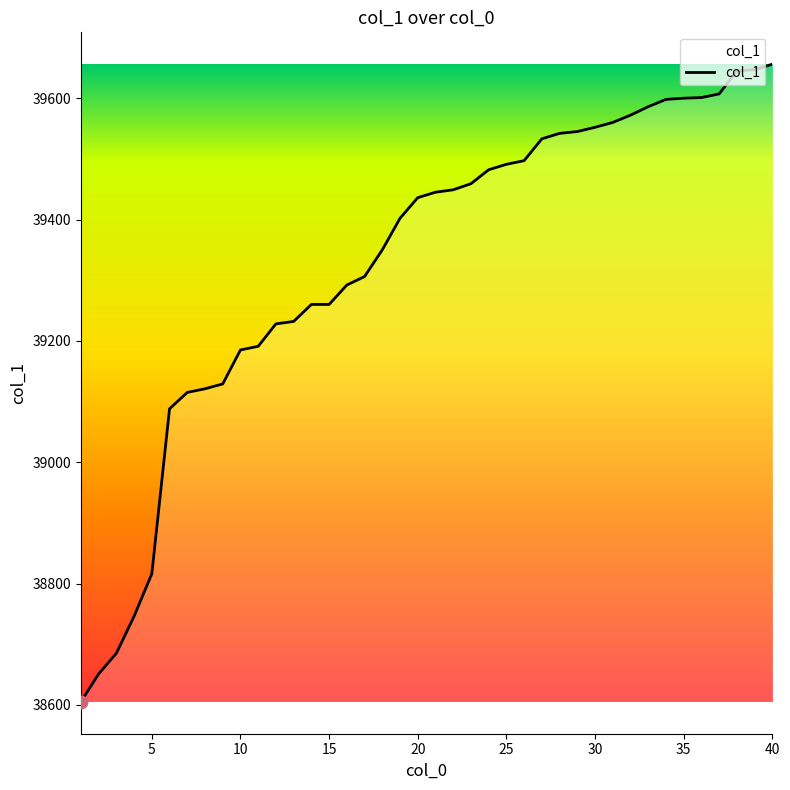

What is the smallest value displayed?

38605